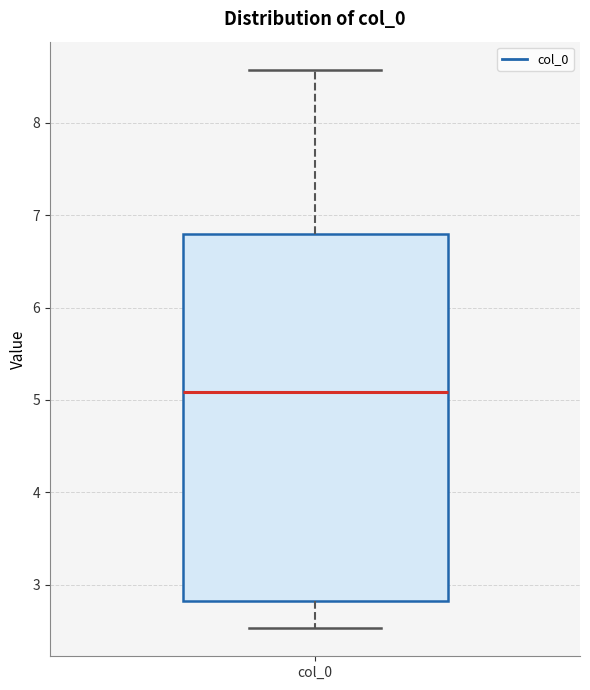

Transcribe this box plot: give where the median line is, the range the box spans, and where the two whiskers end, as read against the y-axis. The values are not printed on the chart, so give them approximately, as read against the axis.

median 5.1, box 2.8 to 6.8, whiskers 2.5 to 8.6